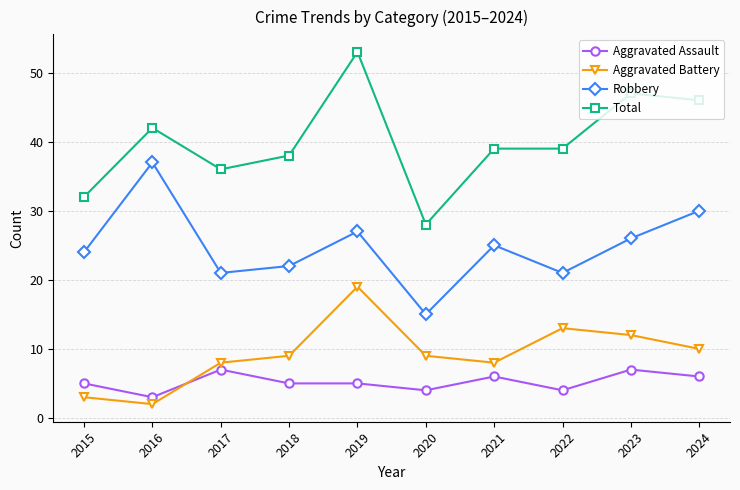

True or false: Aggravated Assault has a value of 4 at 2021.

False